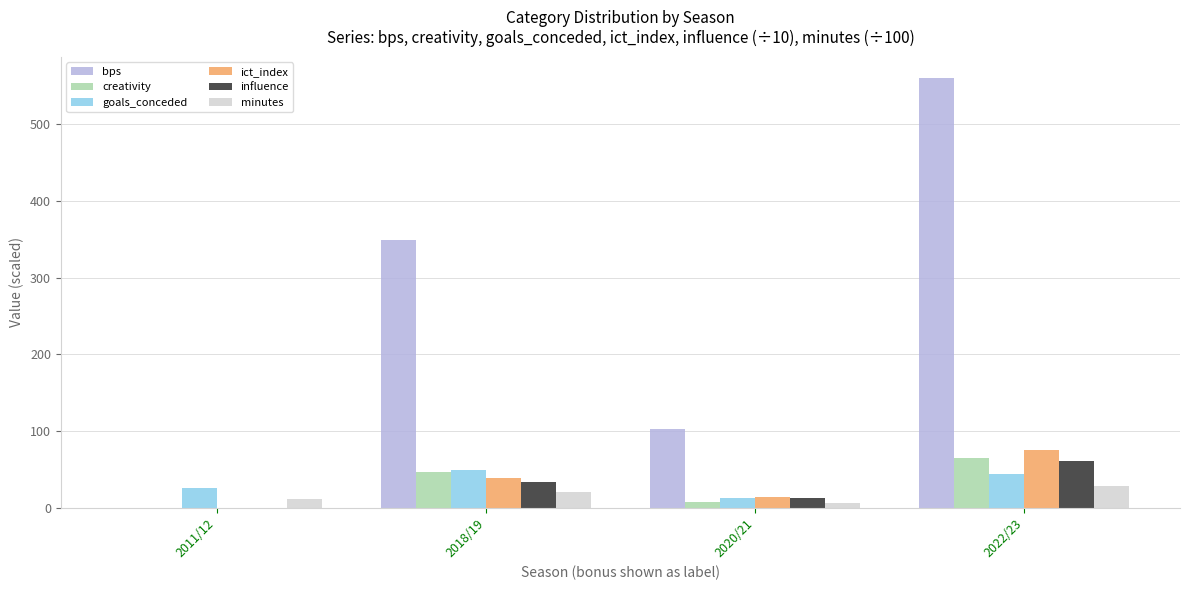

Does the chart contain stacked bars?

No